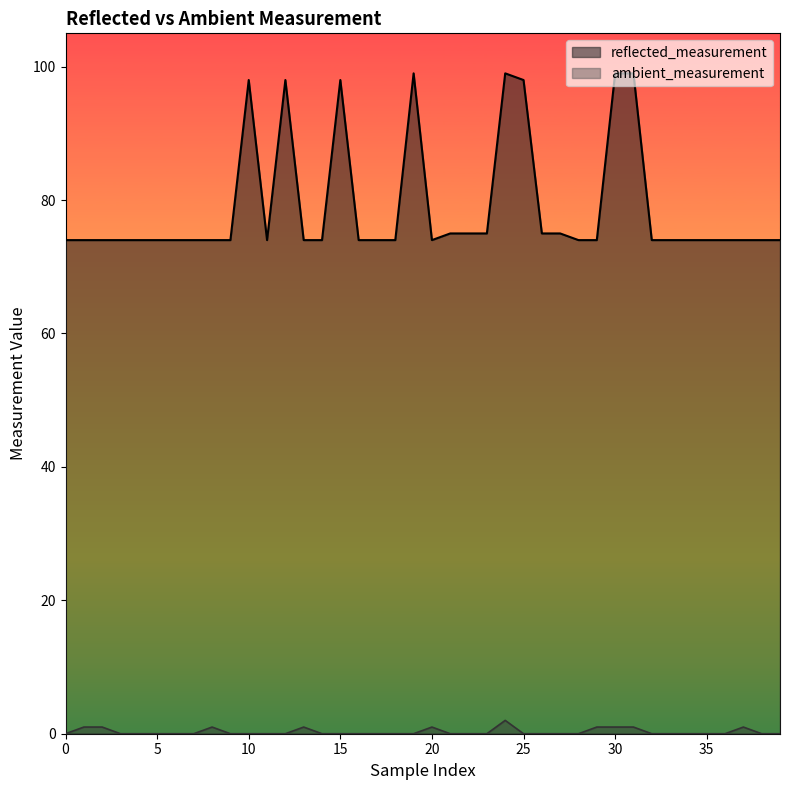

How many positive values does the ambient_measurement series have?

10